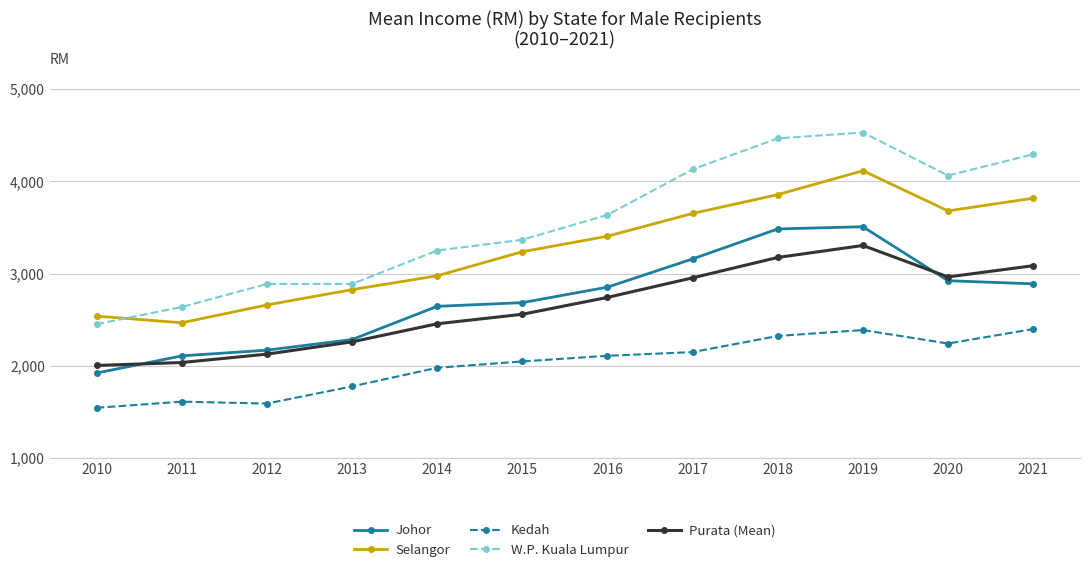

Does the chart display data point markers on the line(s)?

Yes